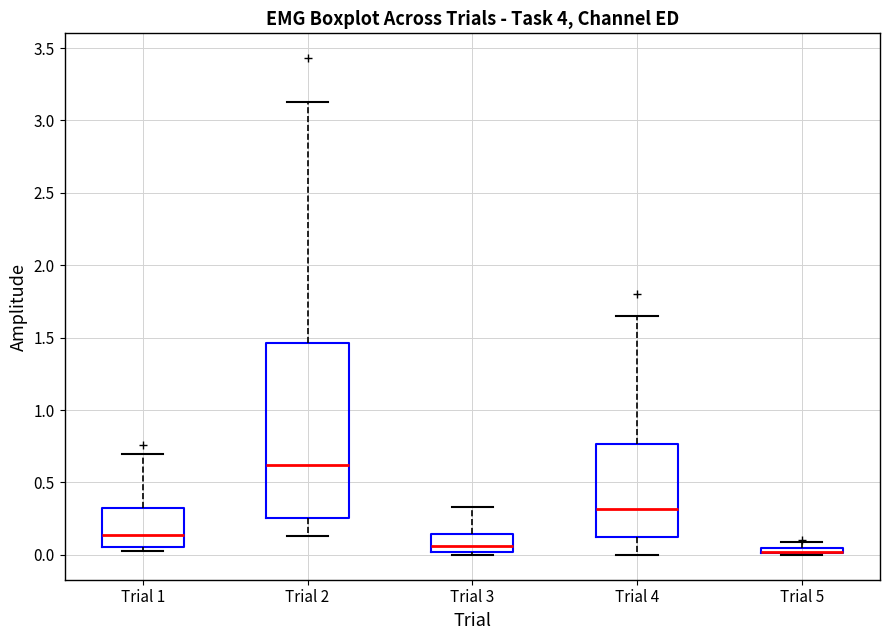

Where is the upper edge of the box for Trial 5 on the y-axis? The values are not printed on the chart, so give them approximately, as read against the axis.

0.05